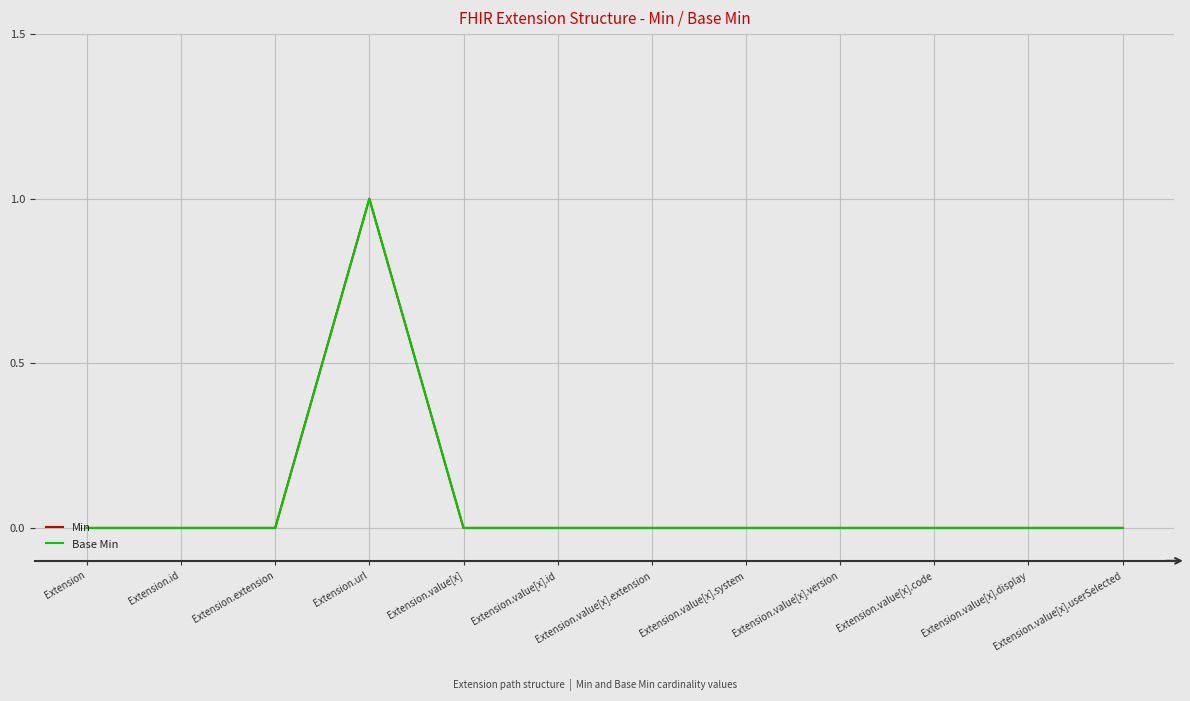

Is it true that Base Min equals 0 at Extension.value[x].system?

True